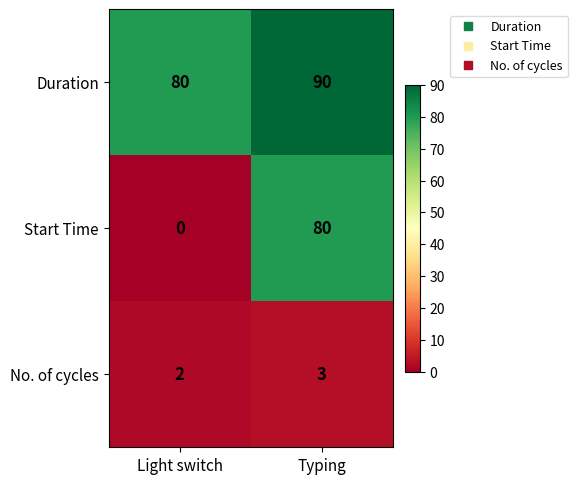

What is the difference between the Duration values at Typing and Light switch?

10